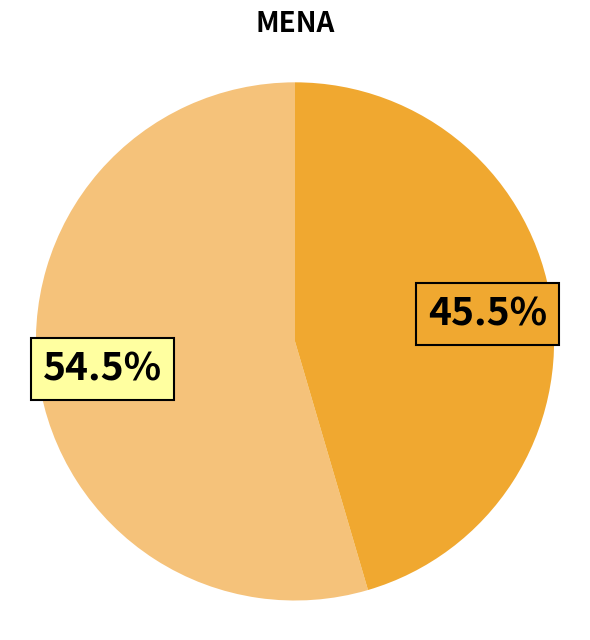

Is there a majority slice in this chart?

Yes